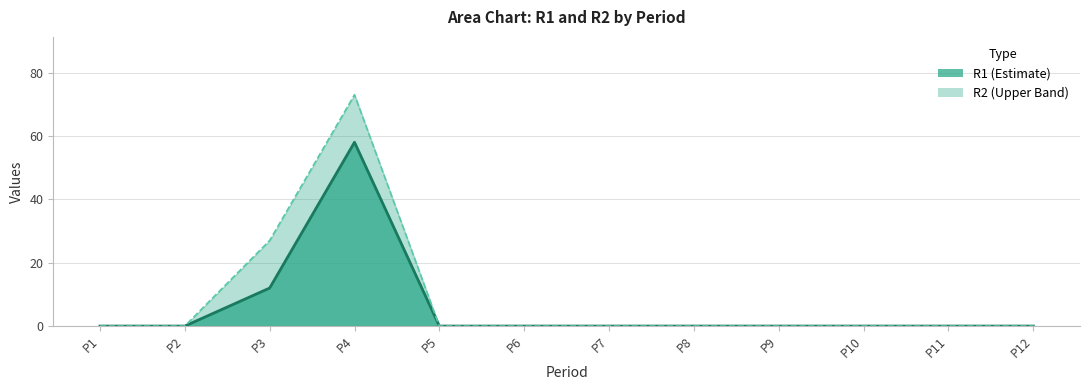

How many interior local peaks (higher than both neighbors) does the data have?

1